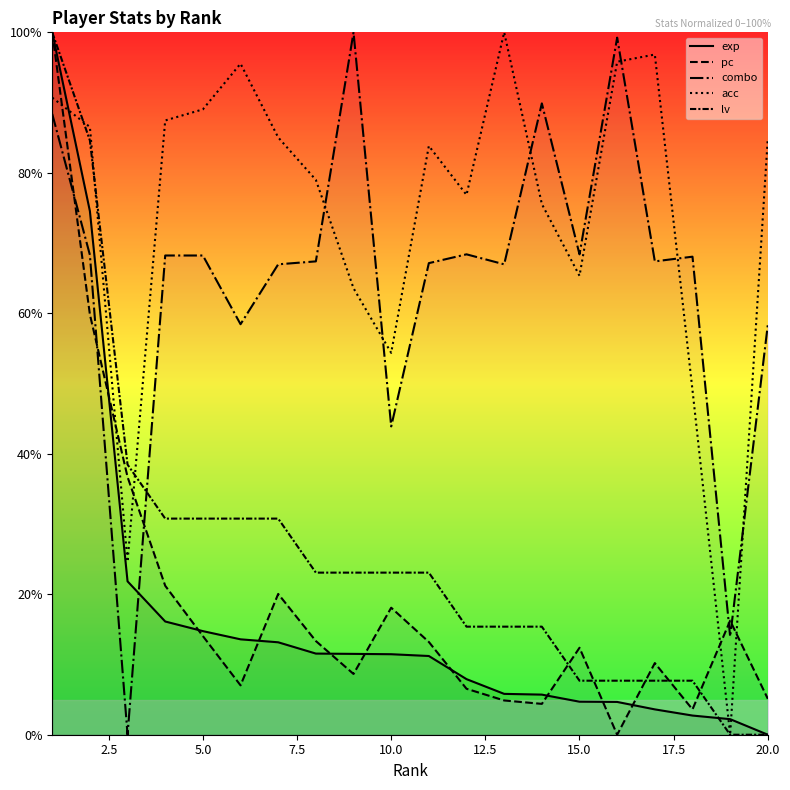

What is the maximum value for acc?

100.0